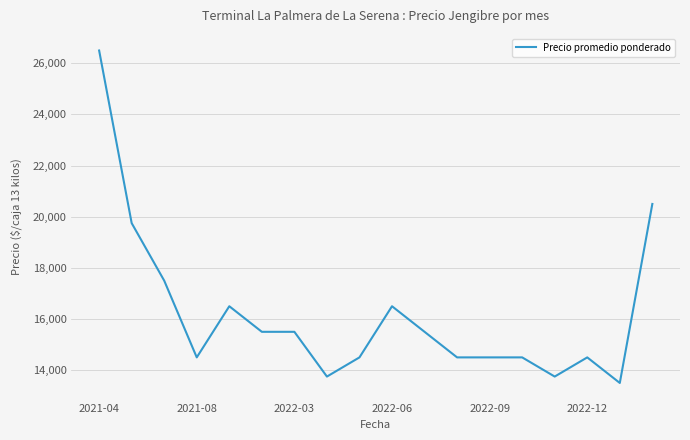

What is the greatest value displayed?

26500